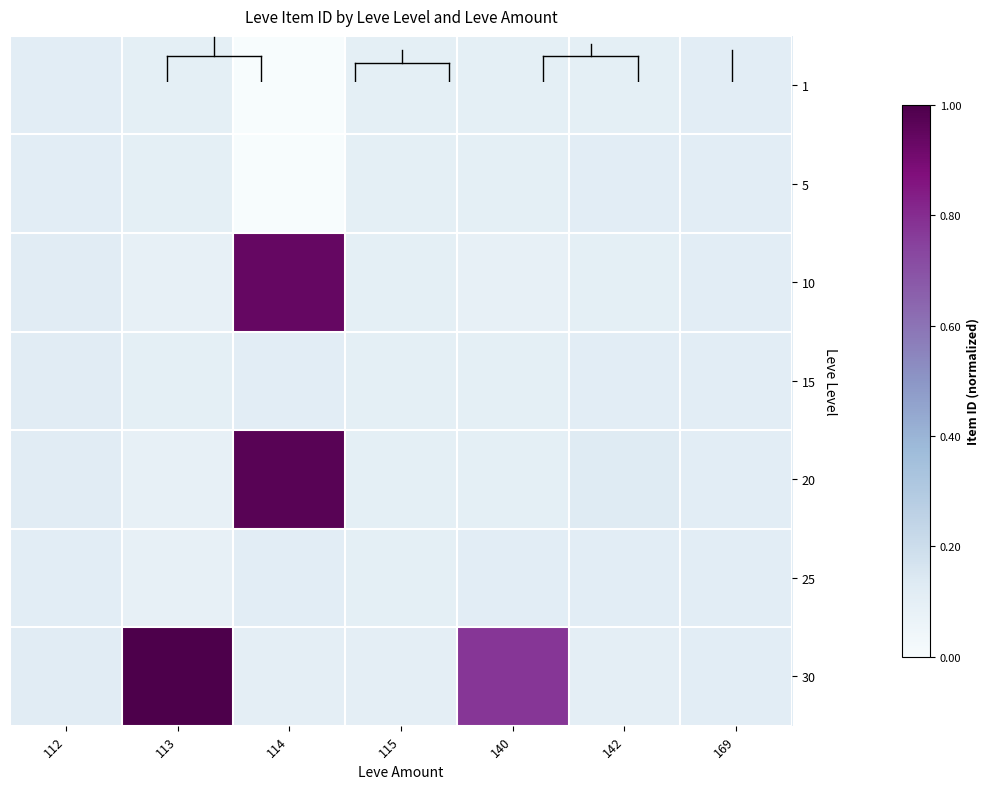

Between 113 and 112, which is larger?

112